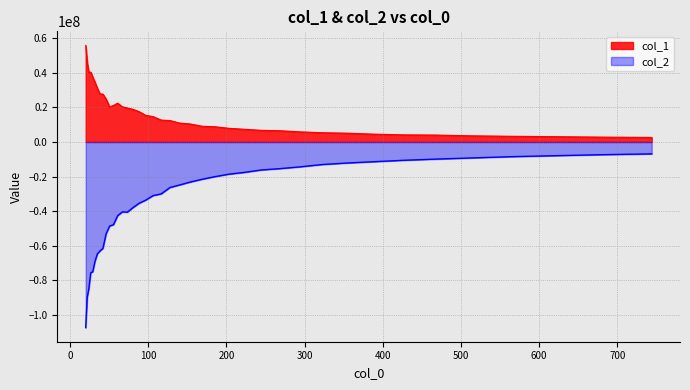

Which series has the largest total across all categories?

col_1